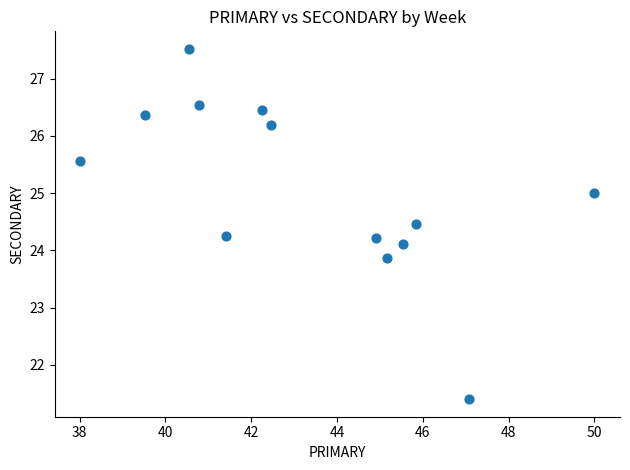

What is the range of Y values (max minus min)?

6.1